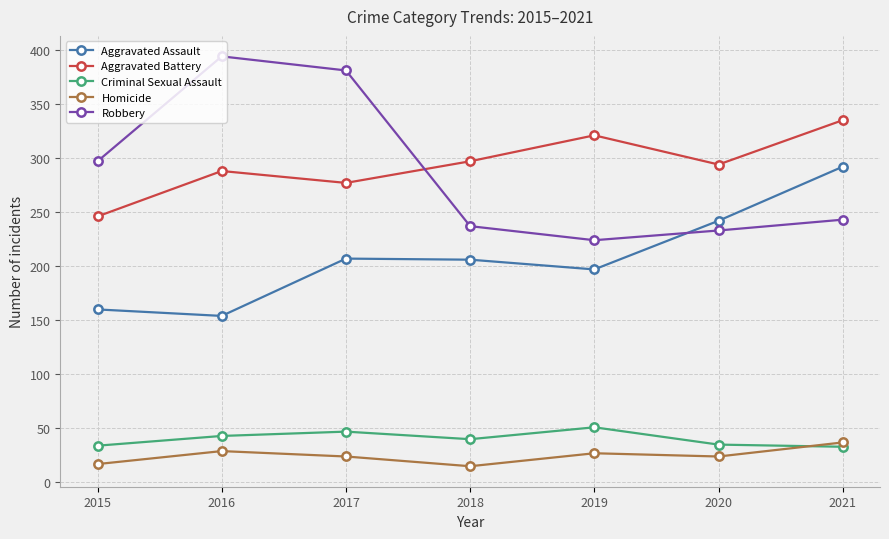

What is the minimum value for Homicide?

15